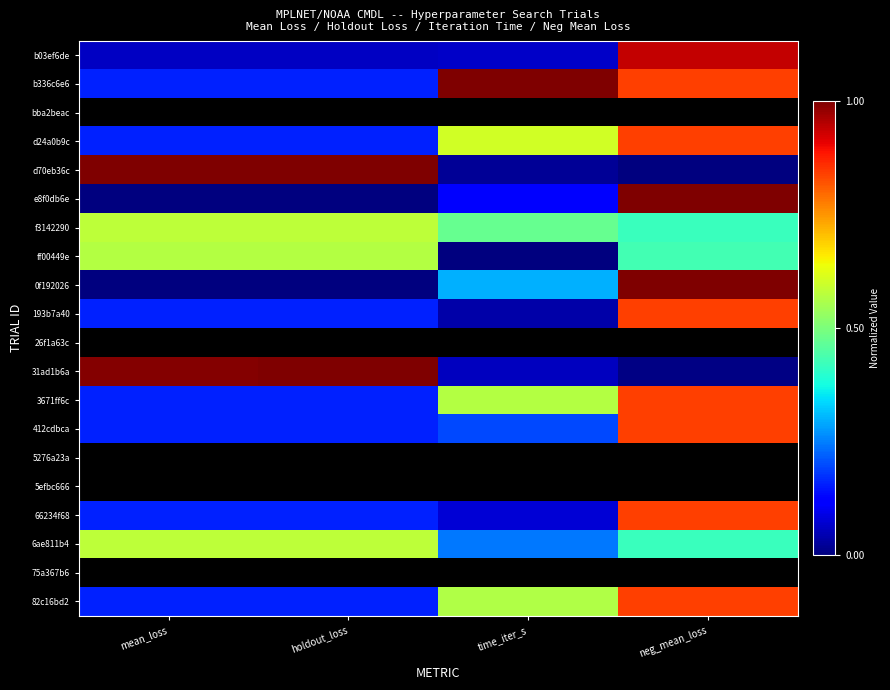

What is the difference between the highest and lowest values at holdout_loss?

1.0